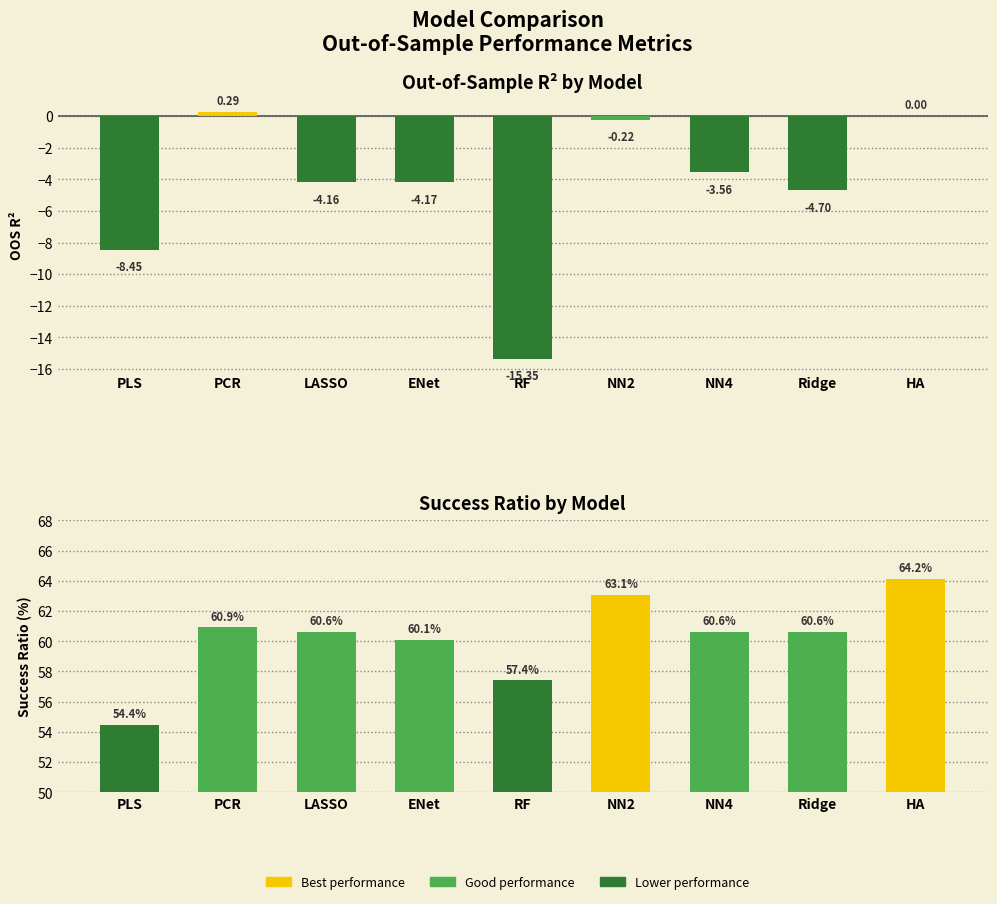

What is the lowest value of the success_ratio series?

54.4